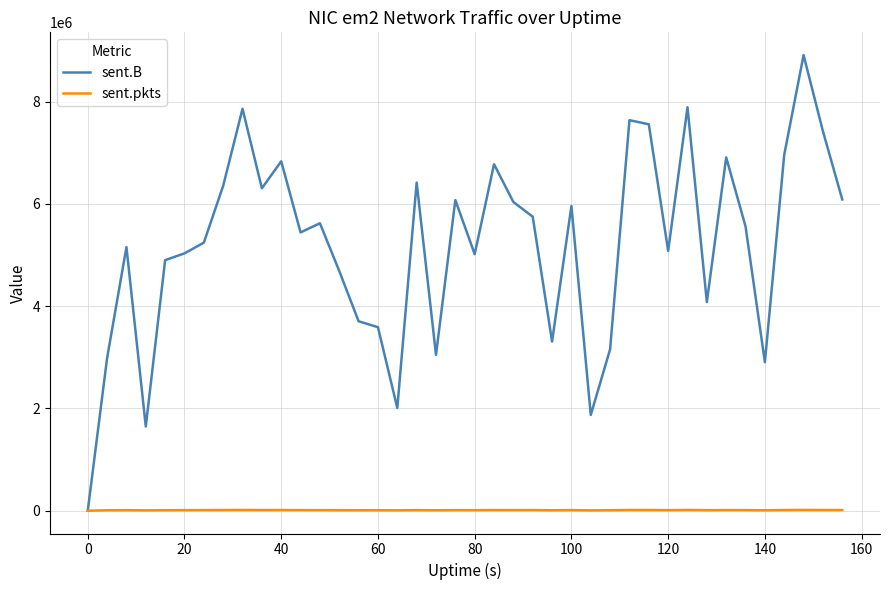

How many values in the sent.pkts series are below 11720?

20